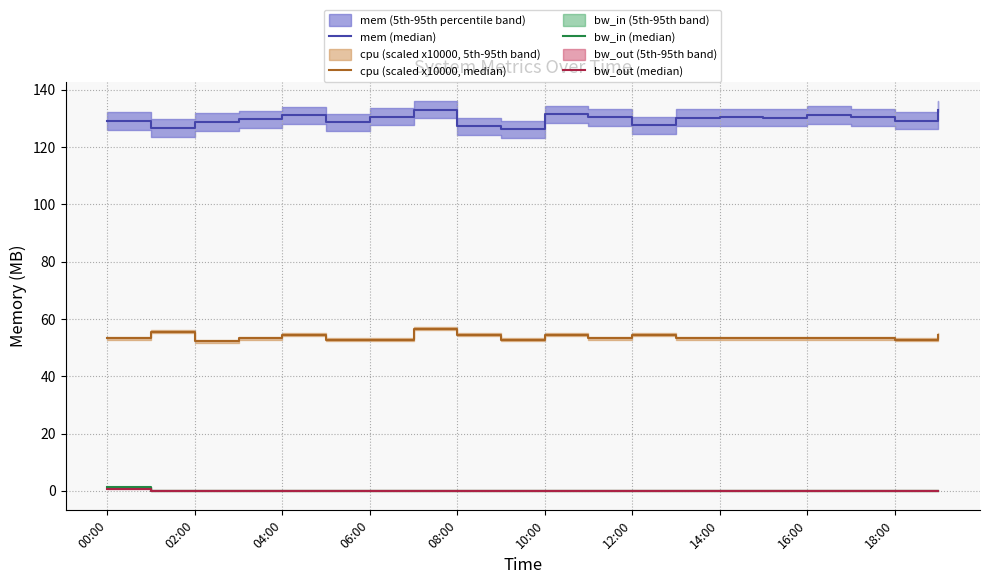

True or false: cpu (scaled x10000, median) and bw_in (median) cross at least once.

False